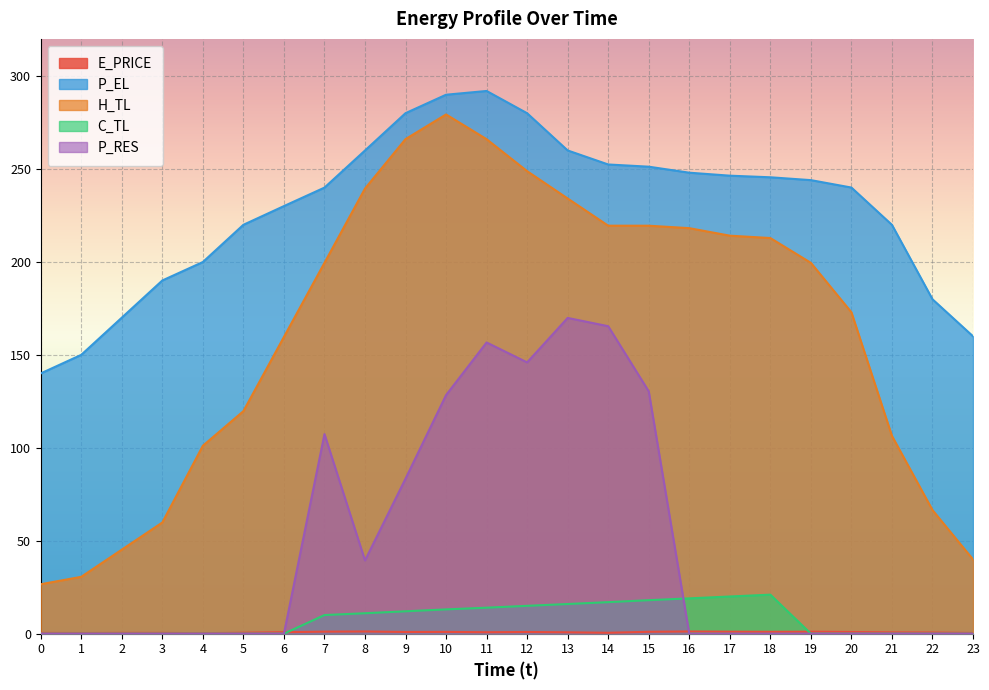

Does the chart display data point markers on the line(s)?

No